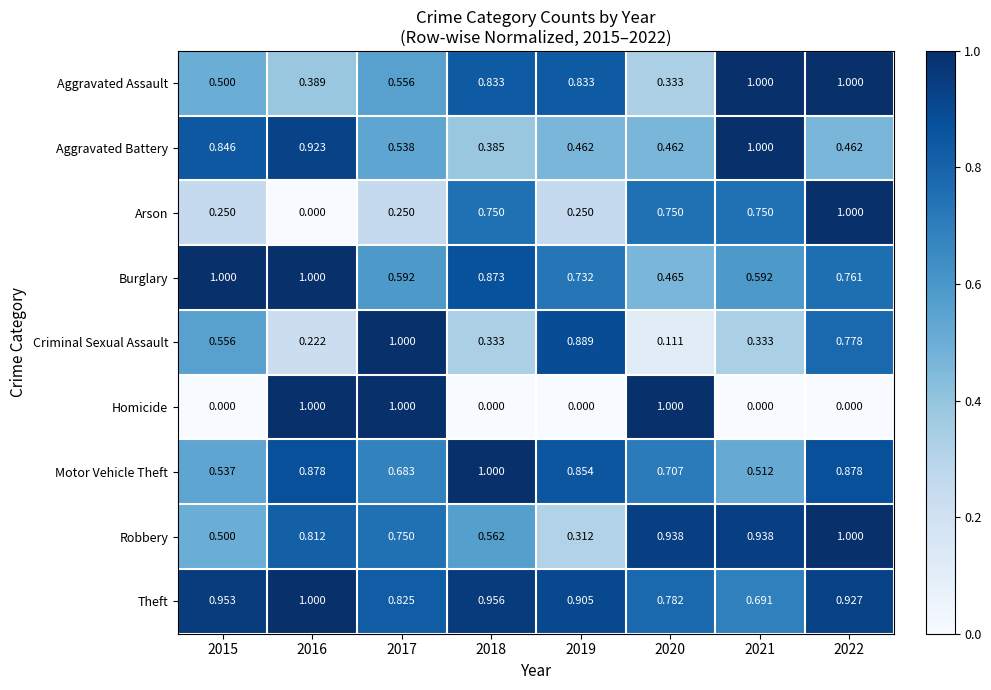

Which series has the largest total across all categories?

Theft